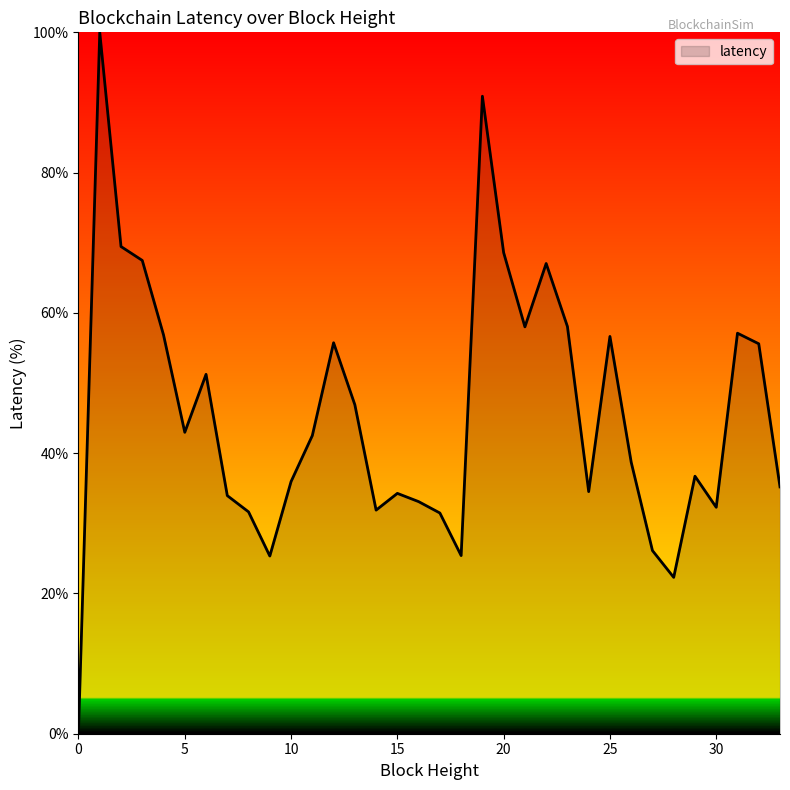

What is the maximum value shown in the chart?

100.0